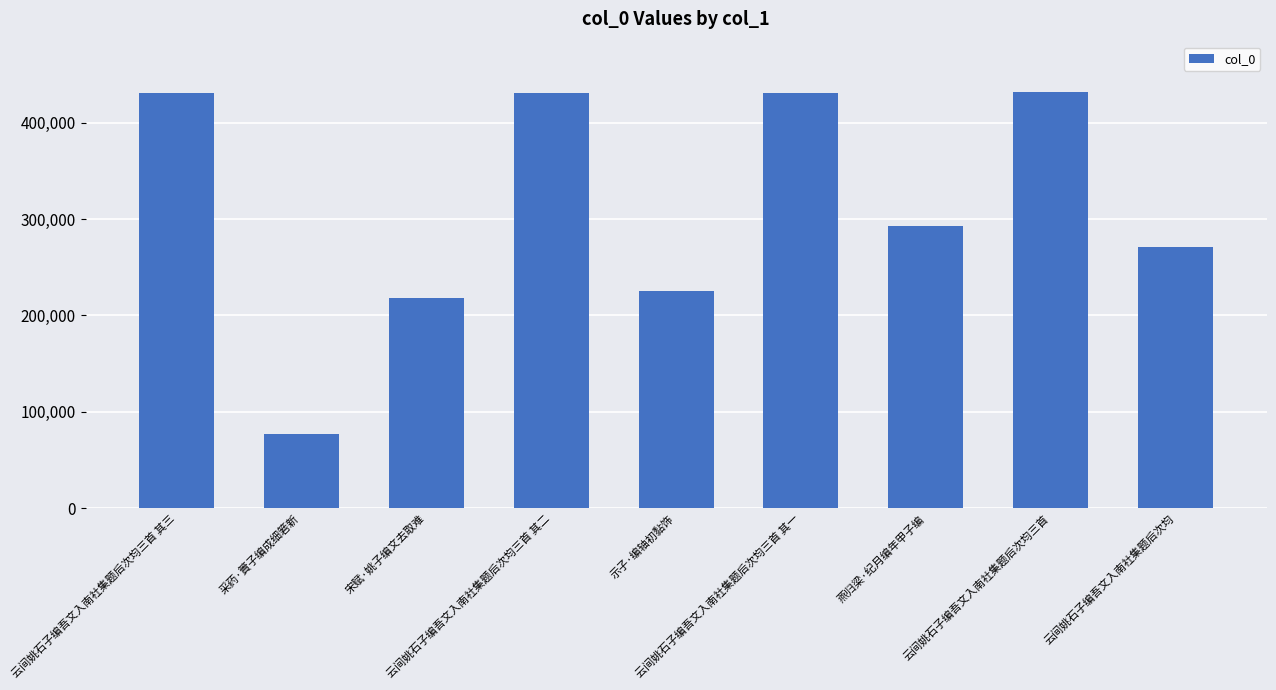

What is the greatest value displayed?

432003